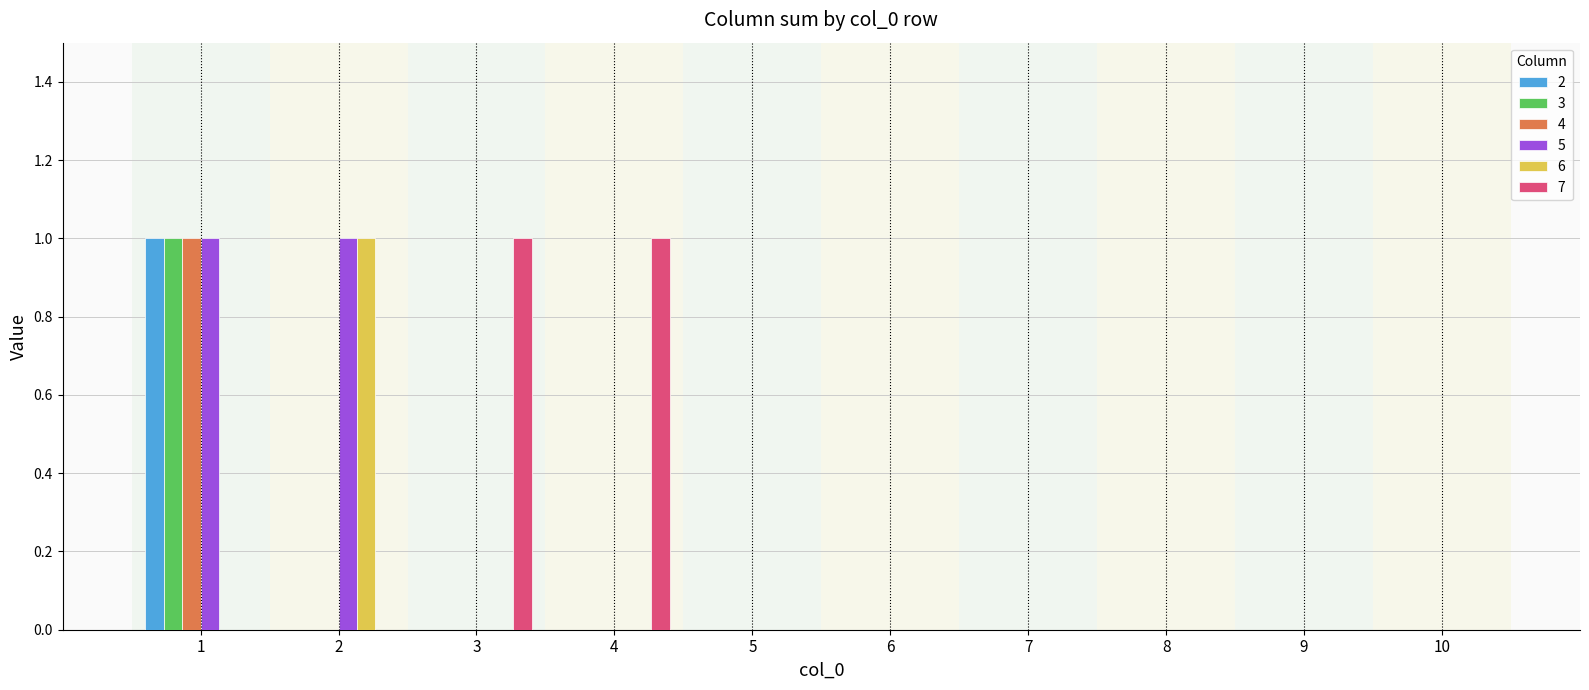

At which category is the sum across all series the highest?

1